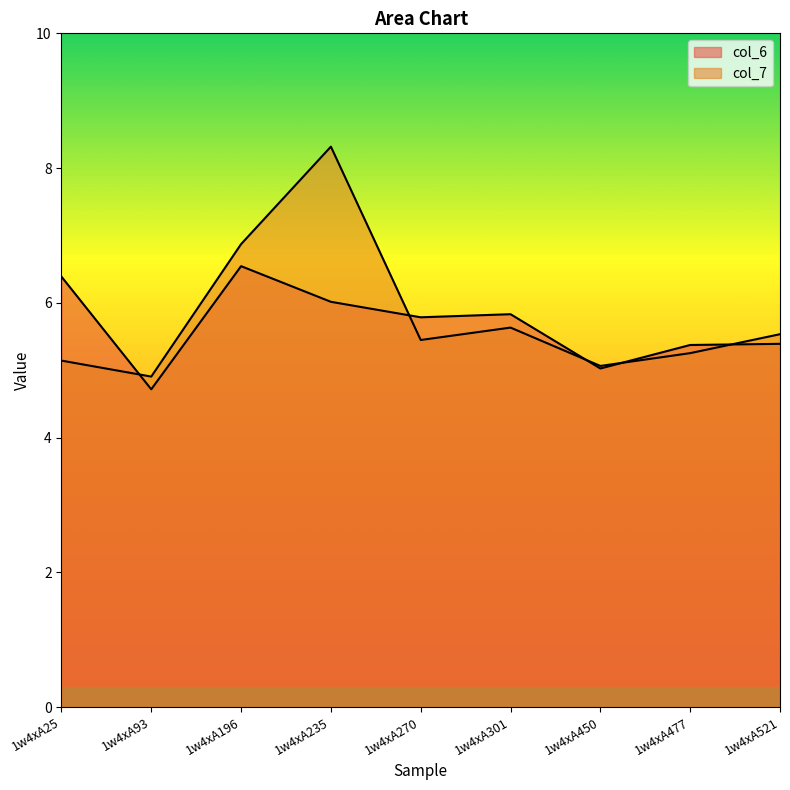

Count the number of data series in this chart.

2